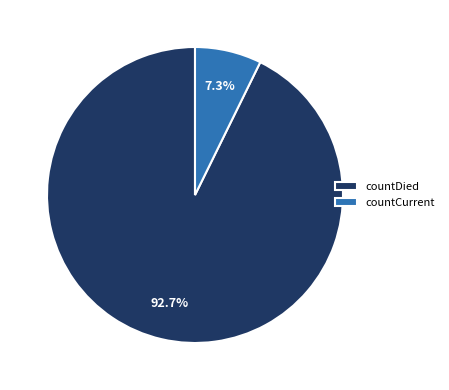

The countCurrent slice represents 7% of the pie. True or false?

True